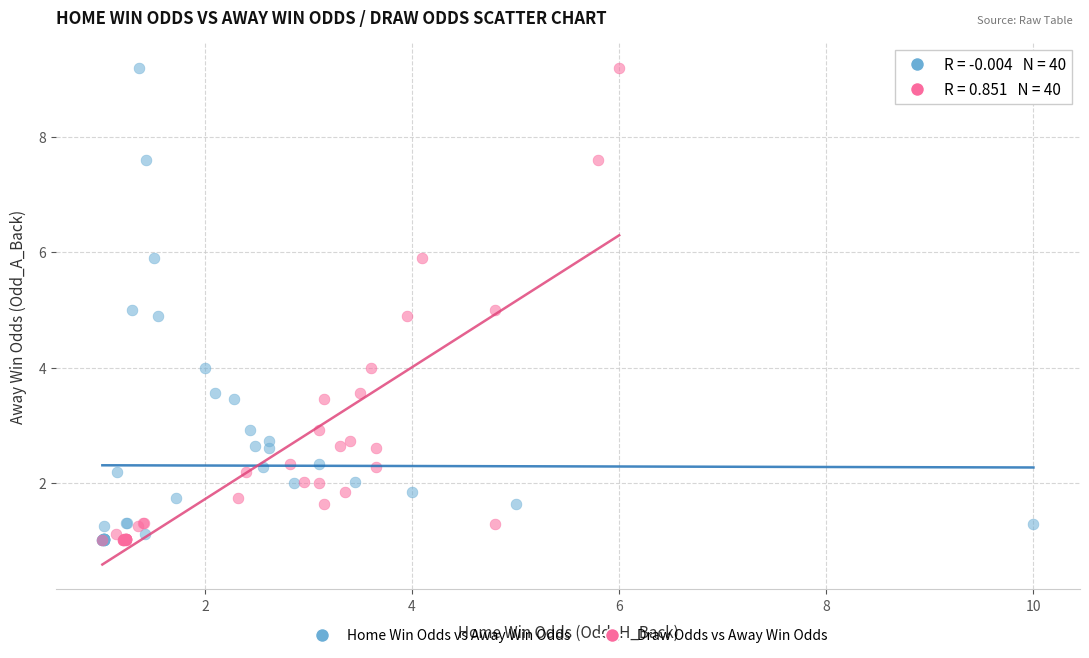

What are all the series names shown in the legend?

Home Win Odds vs Away Win Odds, Draw Odds vs Away Win Odds